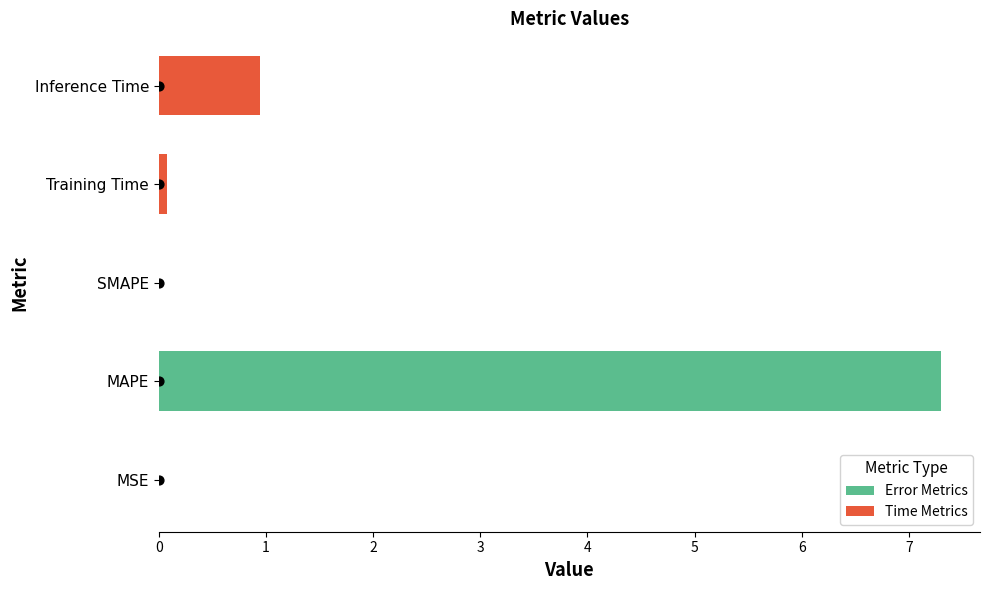

Which has a higher value, MAPE or Training Time?

MAPE